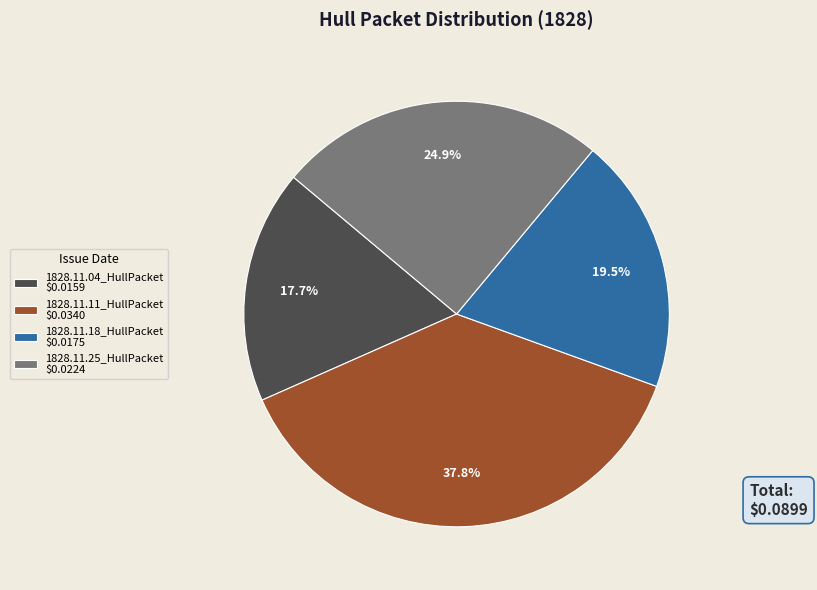

To the nearest percent, what portion does 1828.11.25_HullPacket represent?

25%